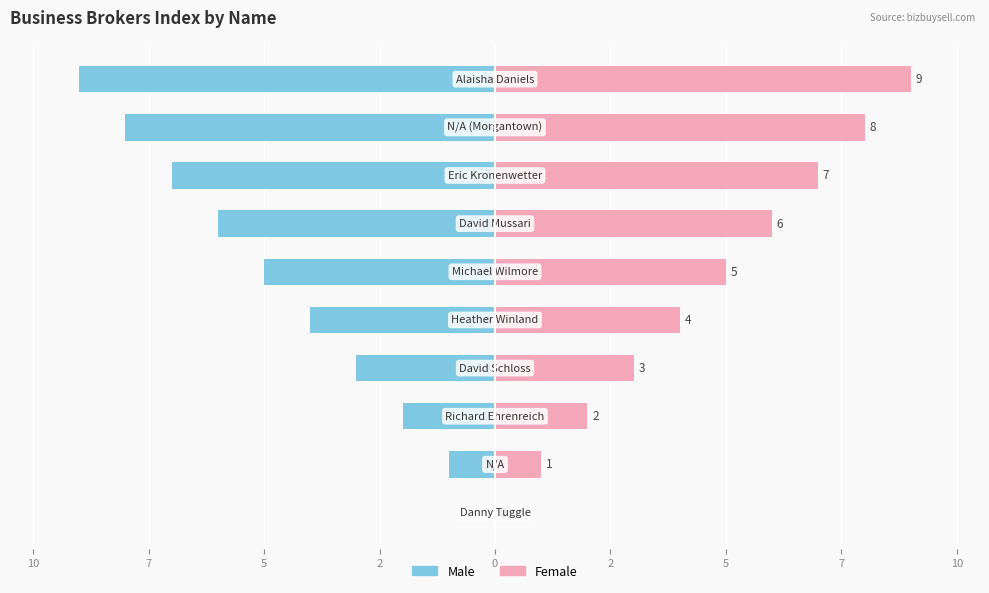

Are the bars horizontal?

Yes